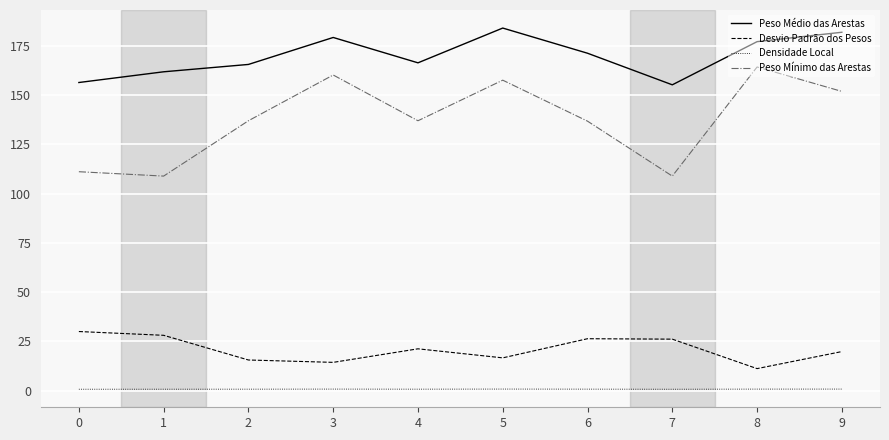

How many interior local valleys does the Peso Mínimo das Arestas series have?

3